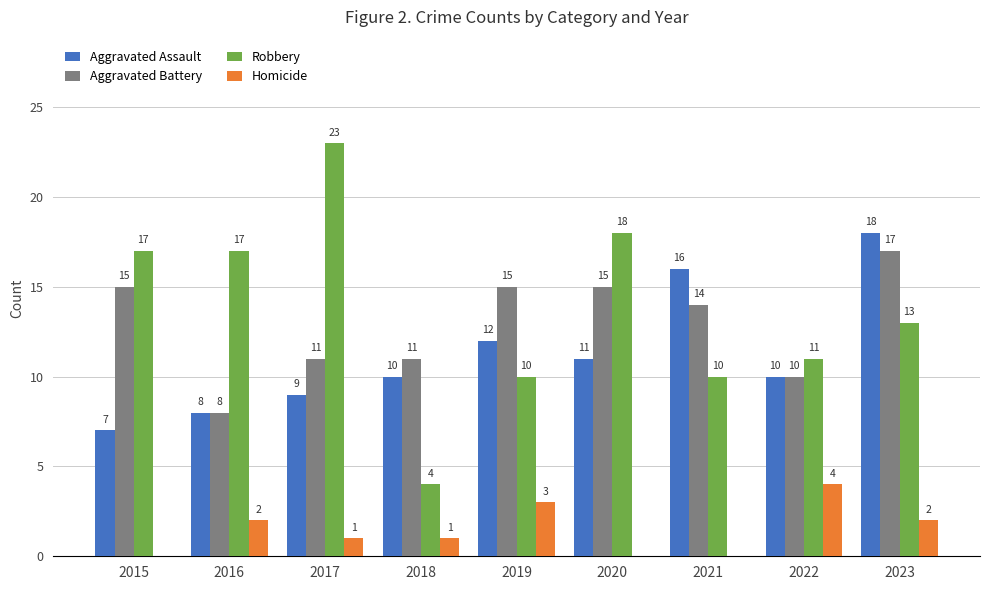

Reading left to right, what are all the values shown in this chart?

Aggravated Assault: 7	8	9	10	12	11	16	10	18
Aggravated Battery: 15	8	11	11	15	15	14	10	17
Robbery: 17	17	23	4	10	18	10	11	13
Homicide: 0	2	1	1	3	0	0	4	2